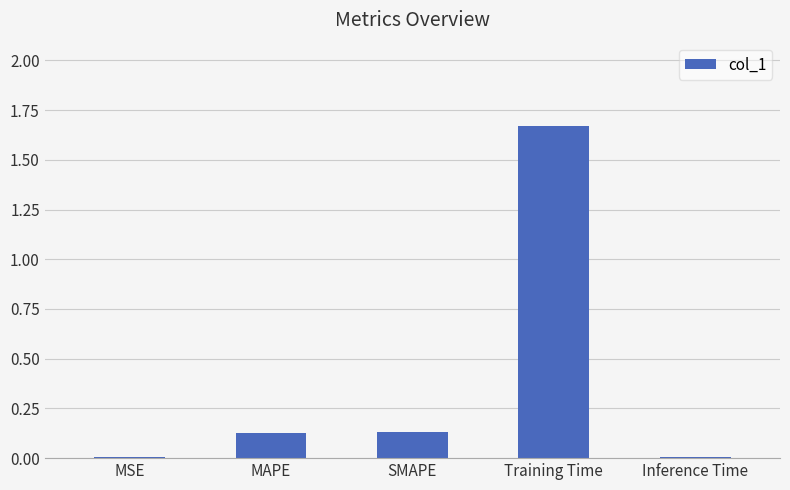

How many data points does each series have?

5